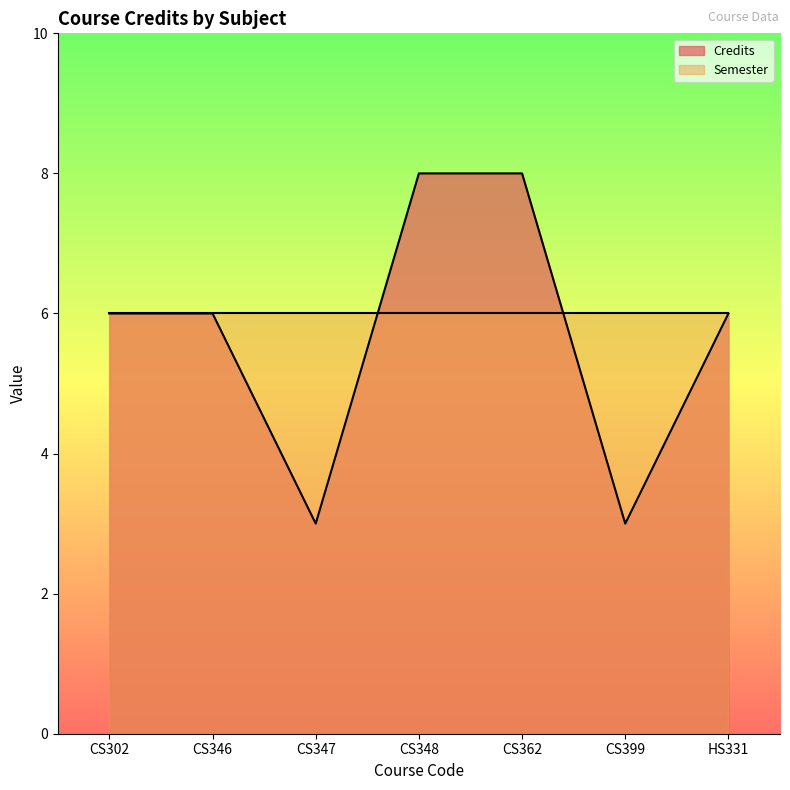

How many categories are shown in the chart?

7